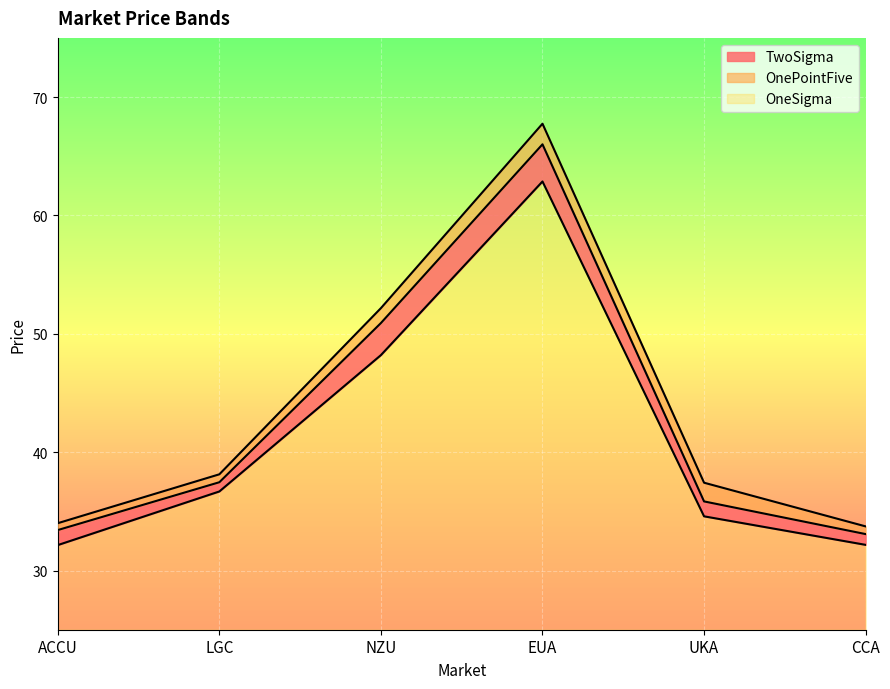

What is the total value across all series at EUA?

42.8